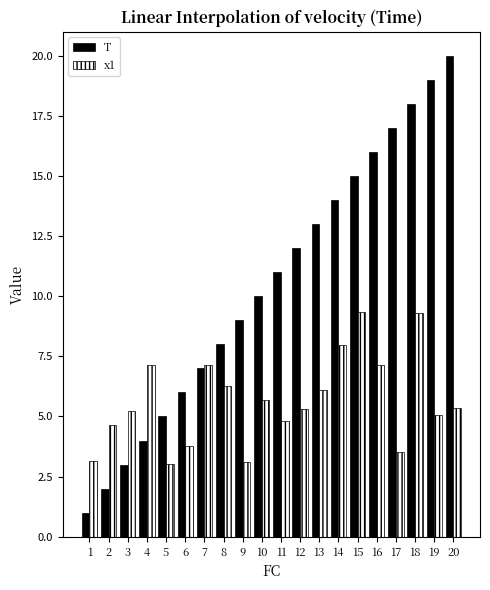

What is the difference between the highest and lowest values at 3?

2.2